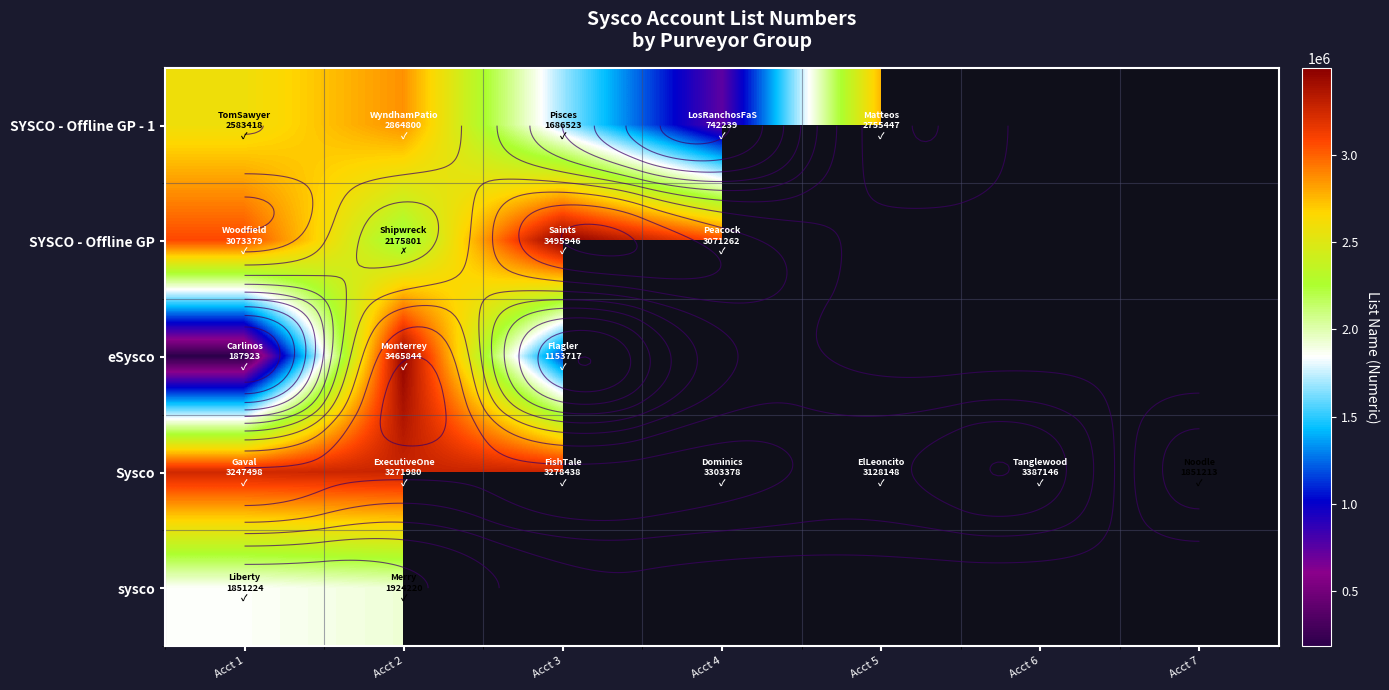

Count the number of data series in this chart.

5